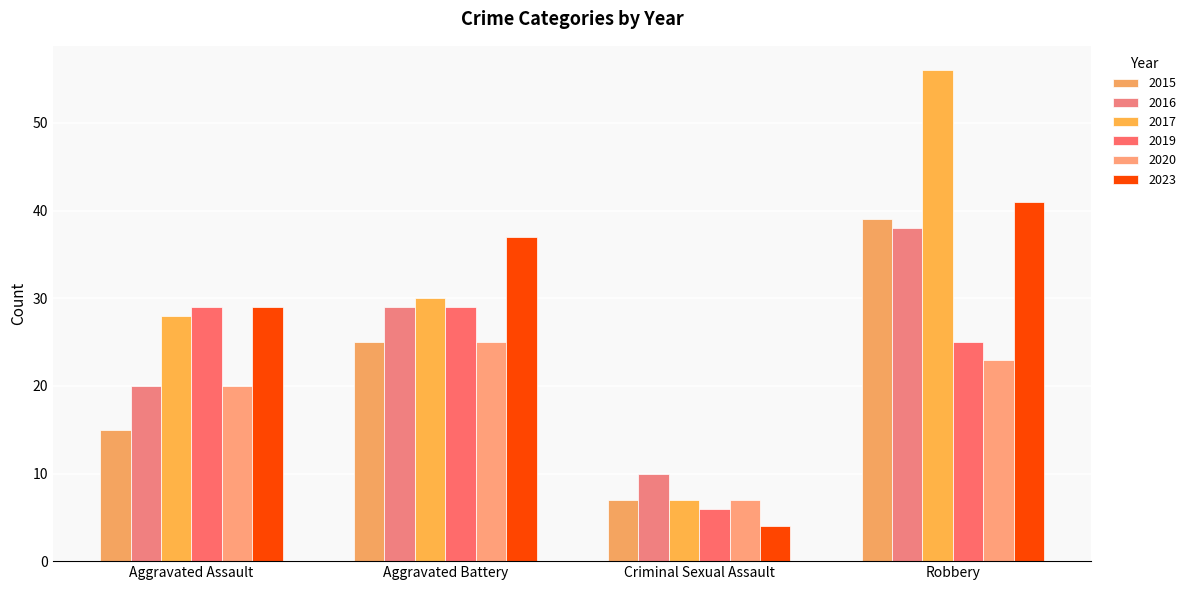

At how many categories does at least one series exceed 22?

3